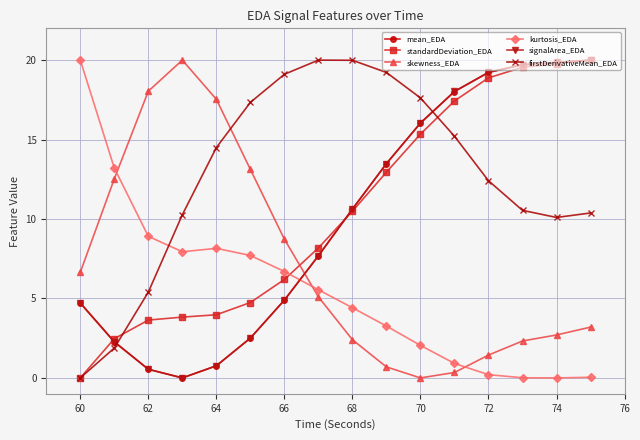

What are all the series names shown in the legend?

mean_EDA, standardDeviation_EDA, skewness_EDA, kurtosis_EDA, signalArea_EDA, firstDerivativeMean_EDA